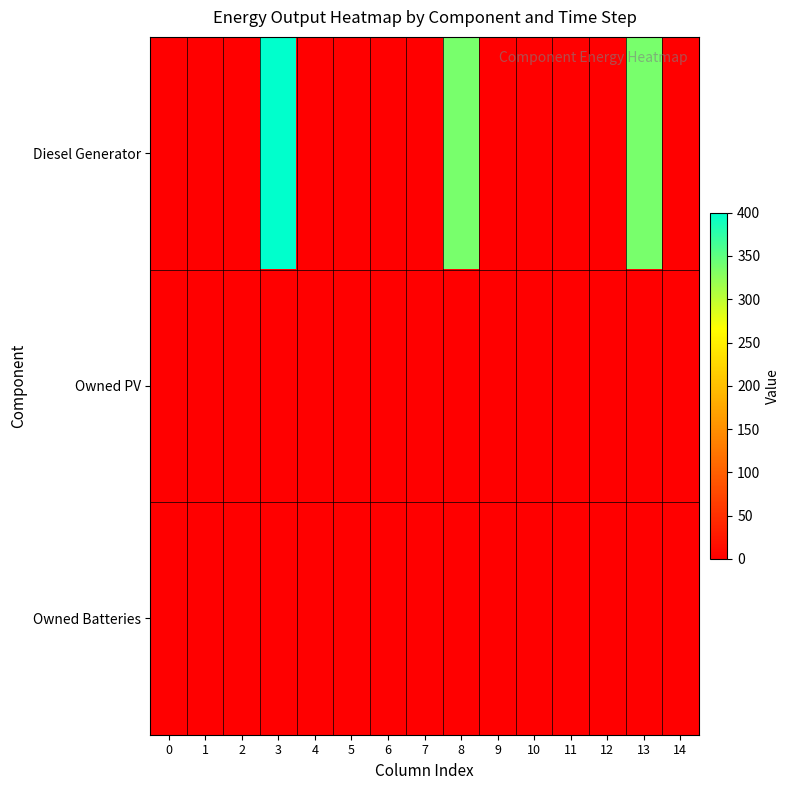

At which category is the sum across all series the highest?

3